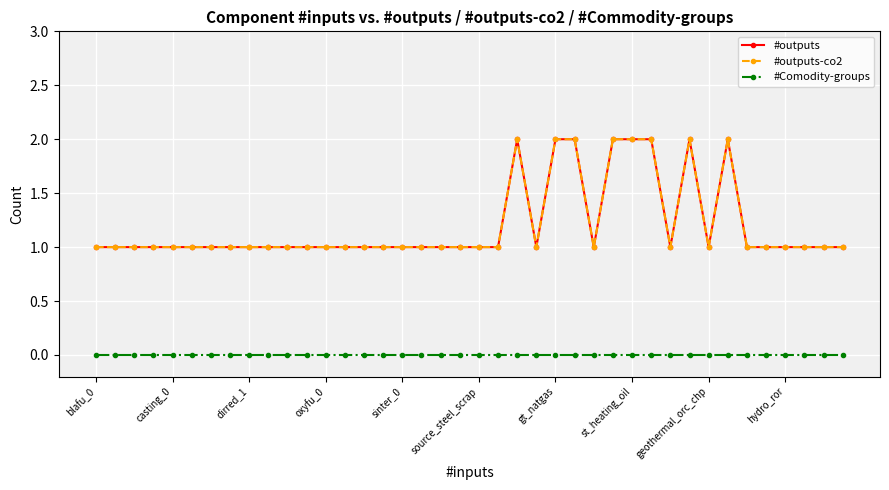

How many lines are shown in the chart?

3